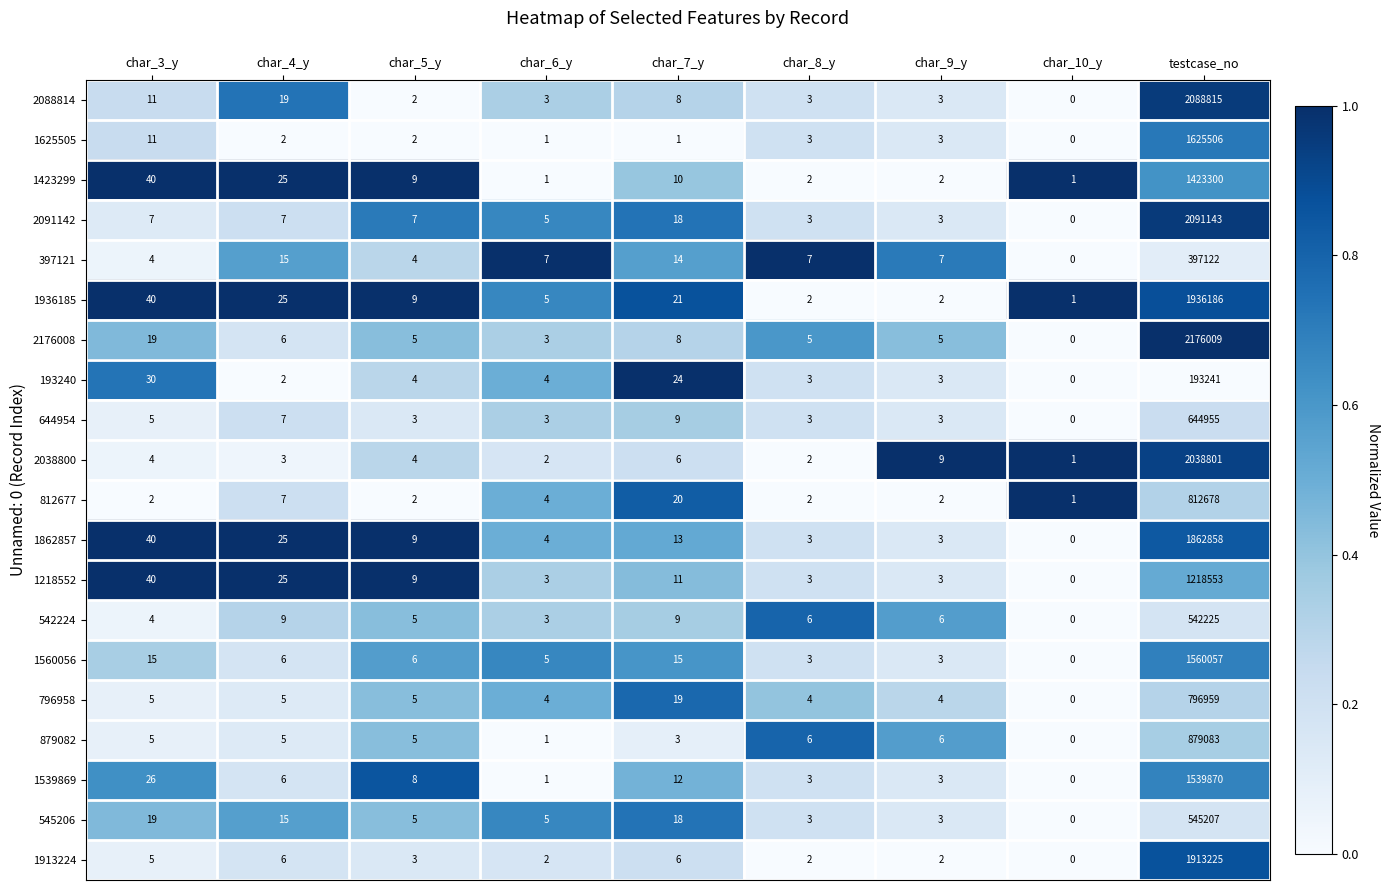

How many categories are shown in the chart?

9